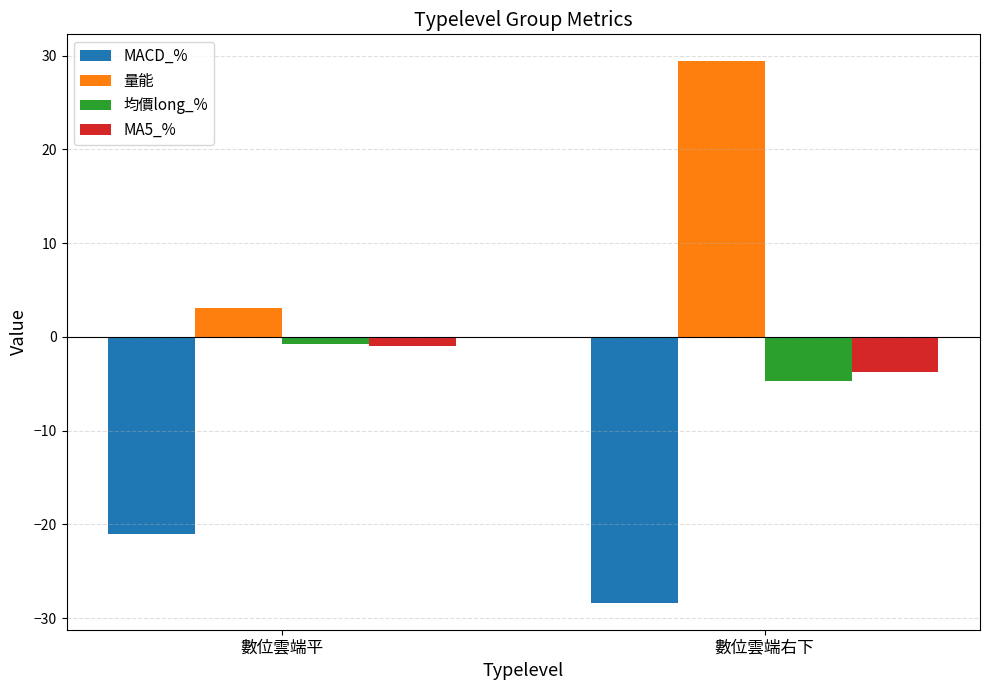

Which series has the largest range (max minus min)?

量能